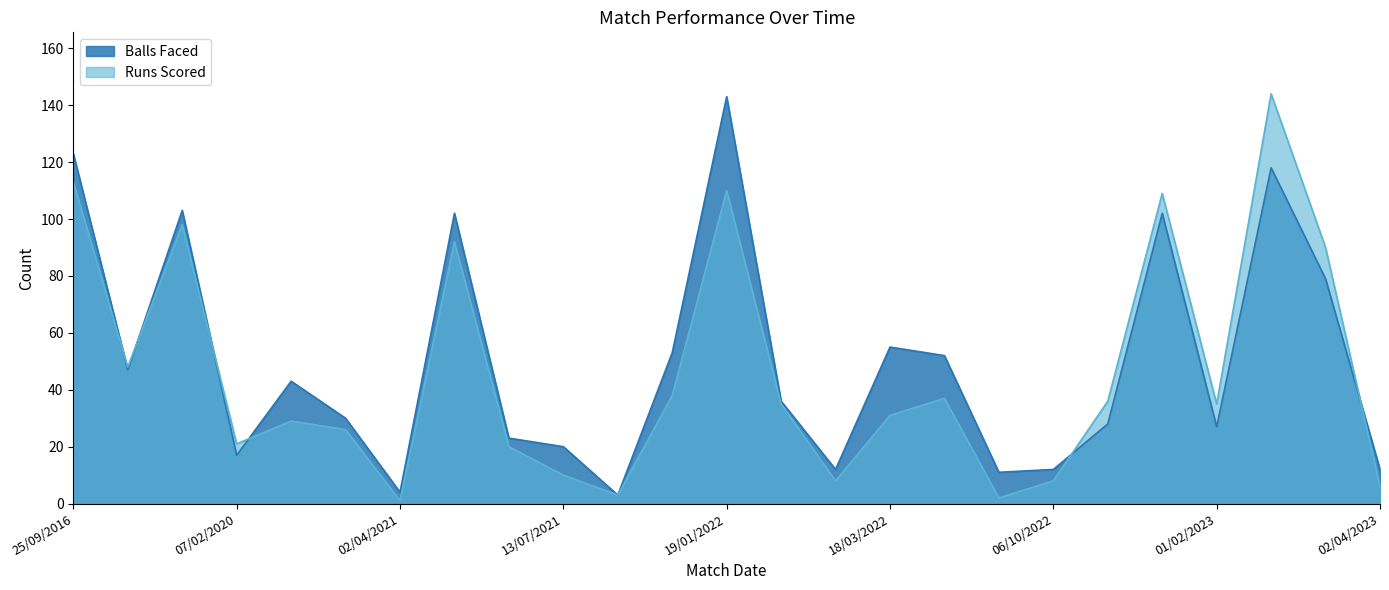

What position from the right is 20/03/2022?

9